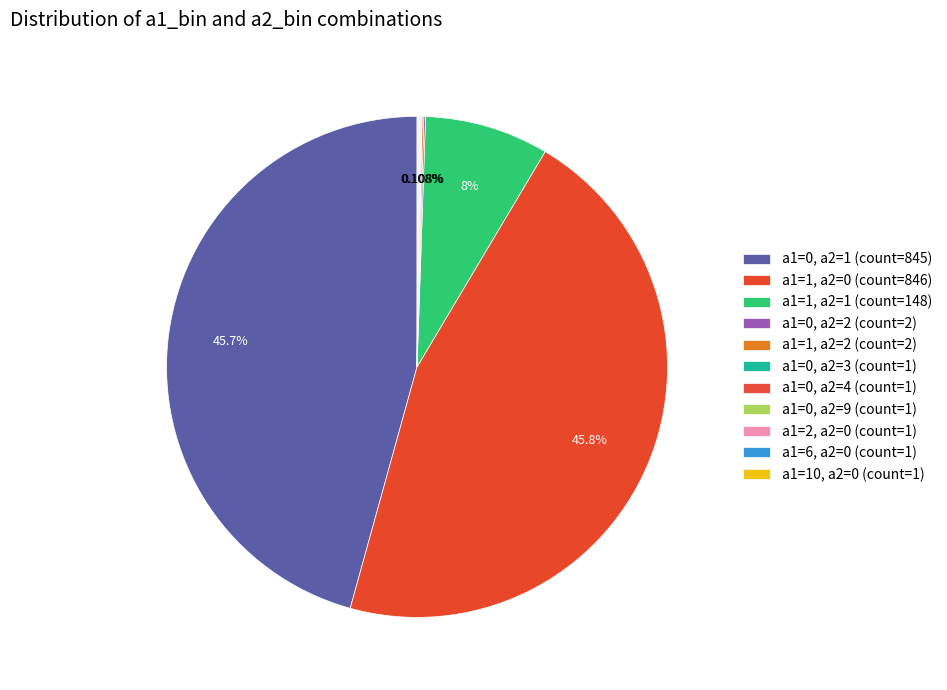

How many segments does this pie chart have?

11